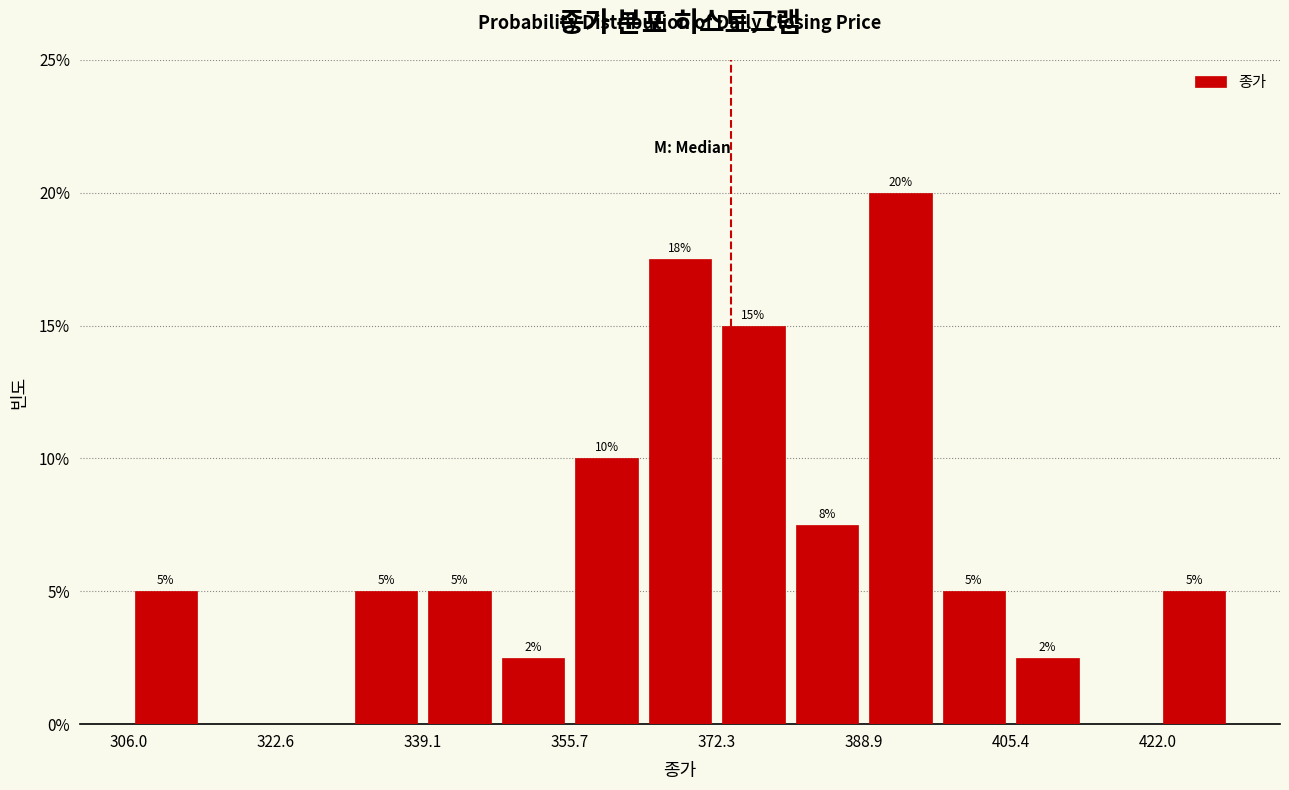

Over which range of the x-axis is the bar tallest?

388 to 398